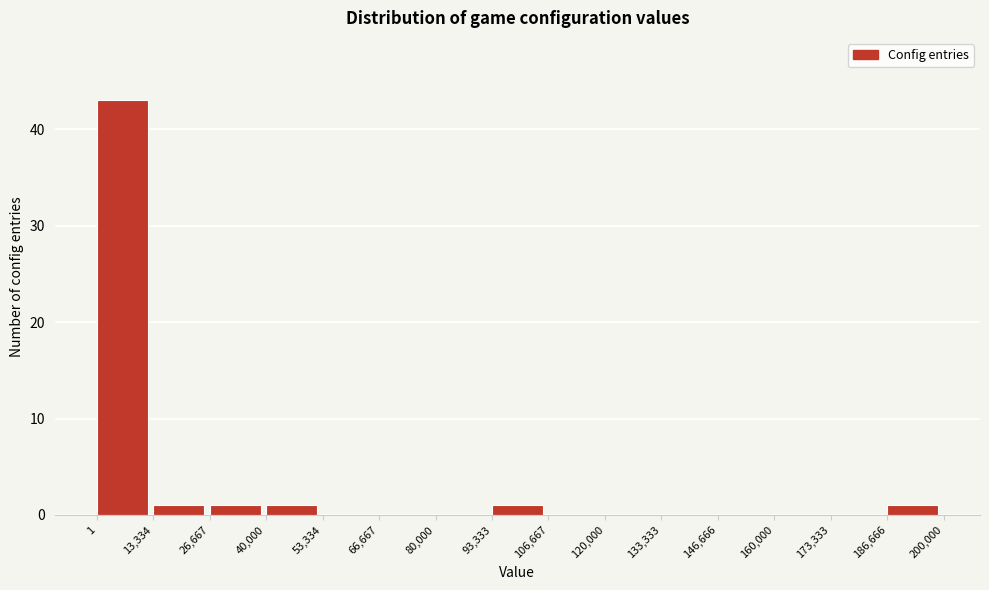

Over which range of the x-axis is the bar tallest?

1 to 13,334